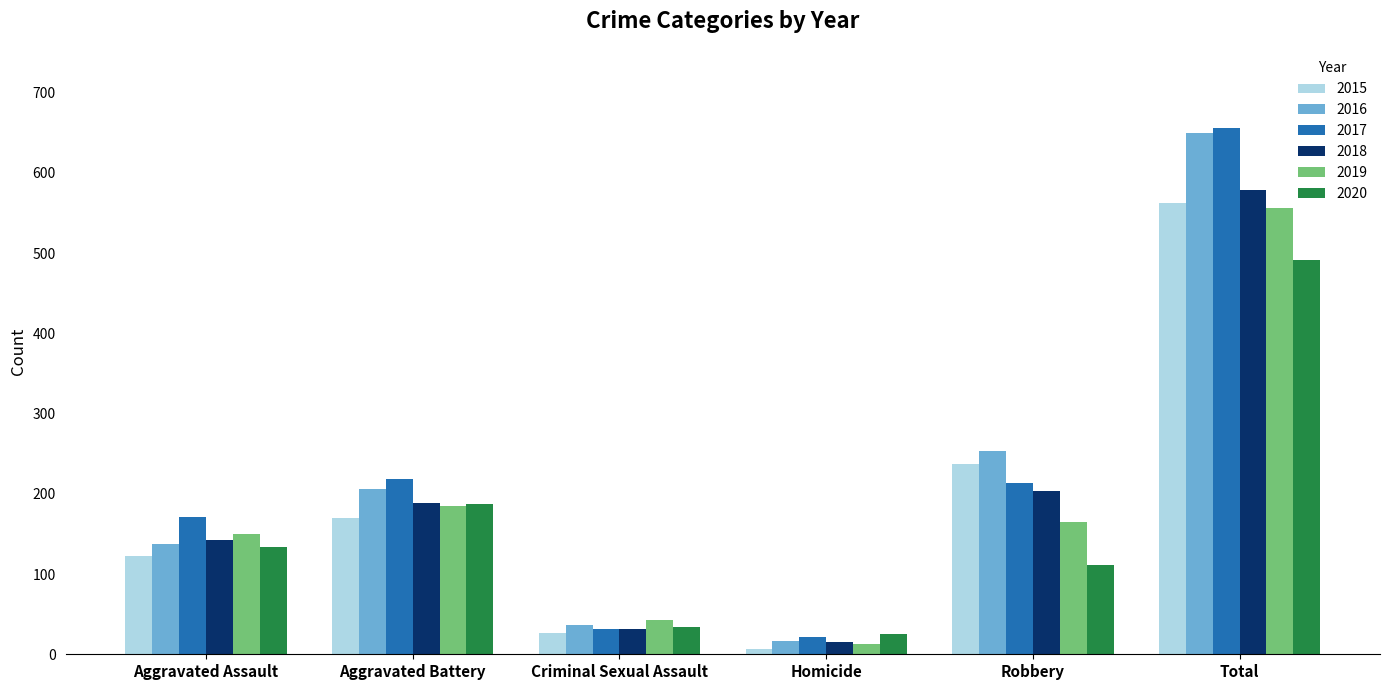

What is the value of the 2017 bar at the 5th from the left?

214